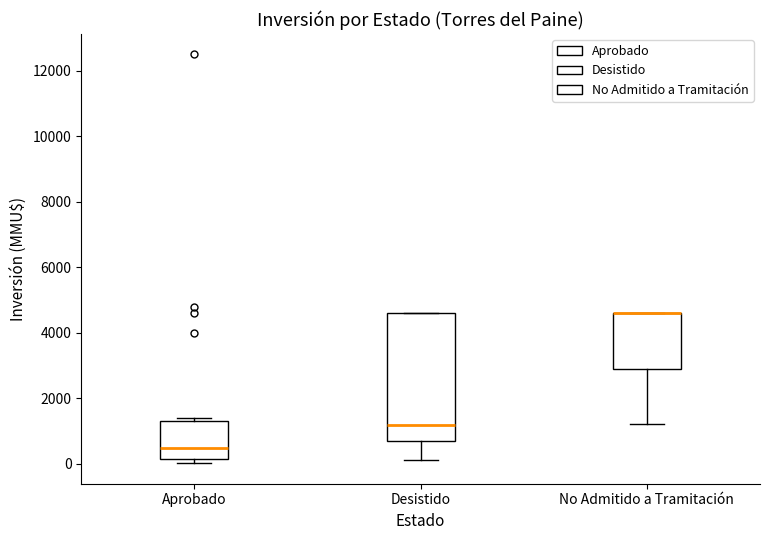

Reading left to right, read every box against the y-axis: the position of its median line, the range the box covers, and the ends of its whiskers. The values are not printed on the chart, so give them approximately, as read against the axis.

Aprobado: median 400, box 200 to 1200, whiskers 0 to 1400
Desistido: median 1200, box 600 to 4600, whiskers 200 to 4600
No Admitido a Tramitación: median 4600 (drawn on the box's upper edge), box 3000 to 4600, whiskers 1200 to 4600